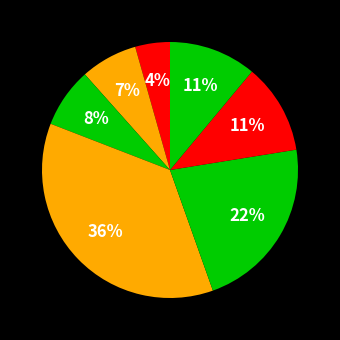

To the nearest percent, what is the difference between the largest and smallest slice percentages?

32%